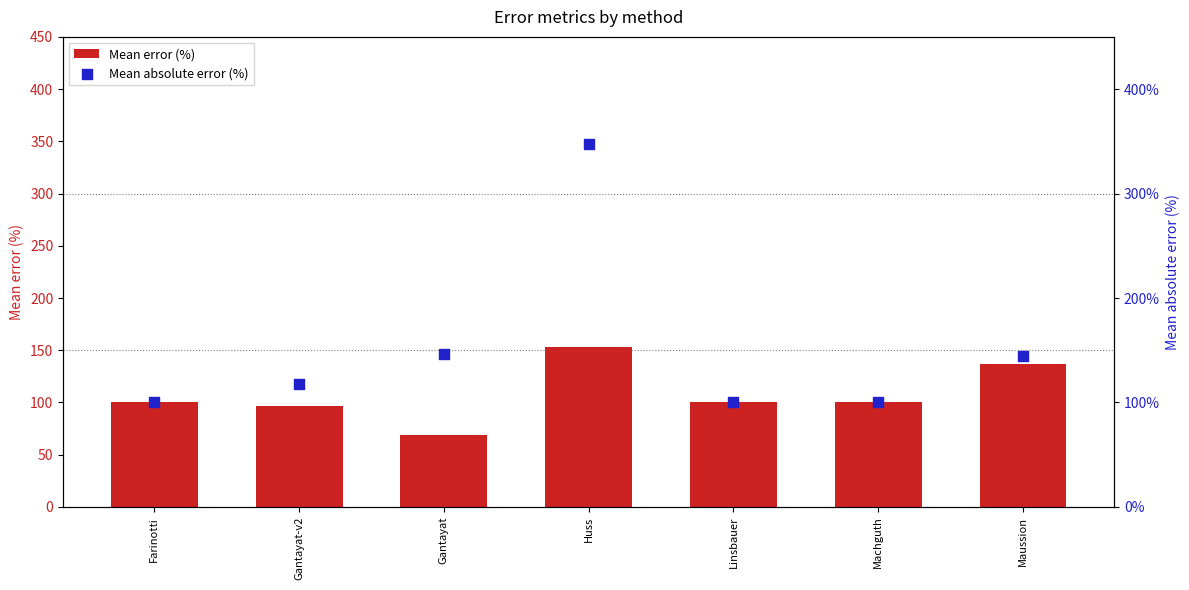

Which series has the largest Y range (max minus min)?

Mean absolute error (%)